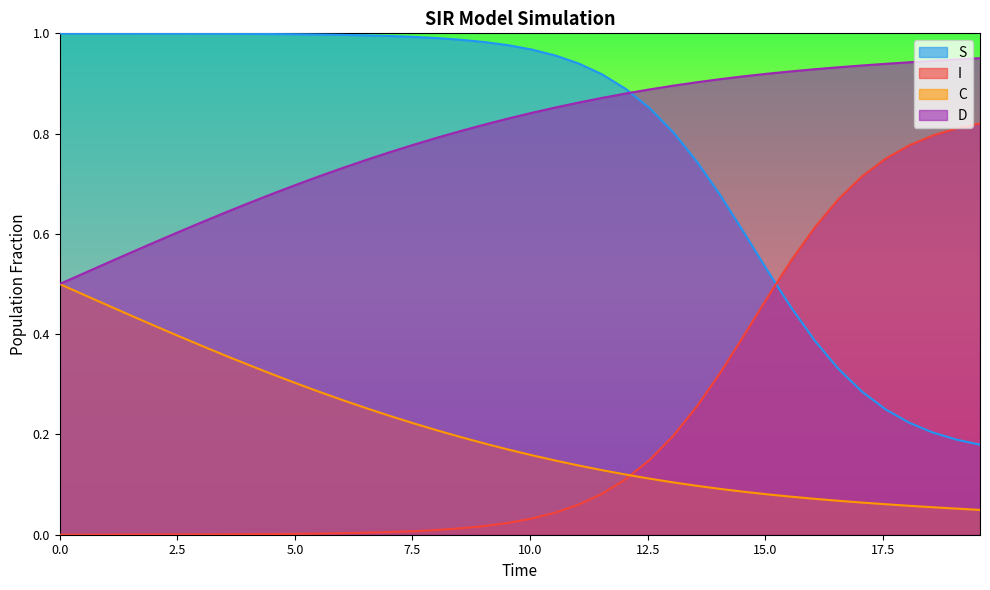

True or false: I and D cross at least once.

False